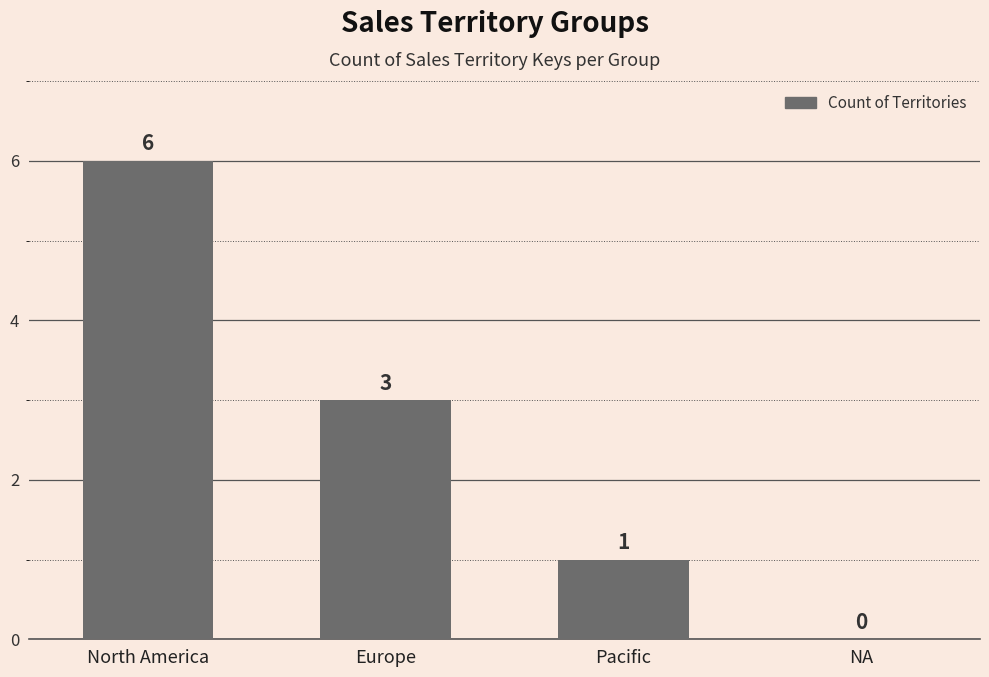

At which category does the chart reach its peak across all series?

North America